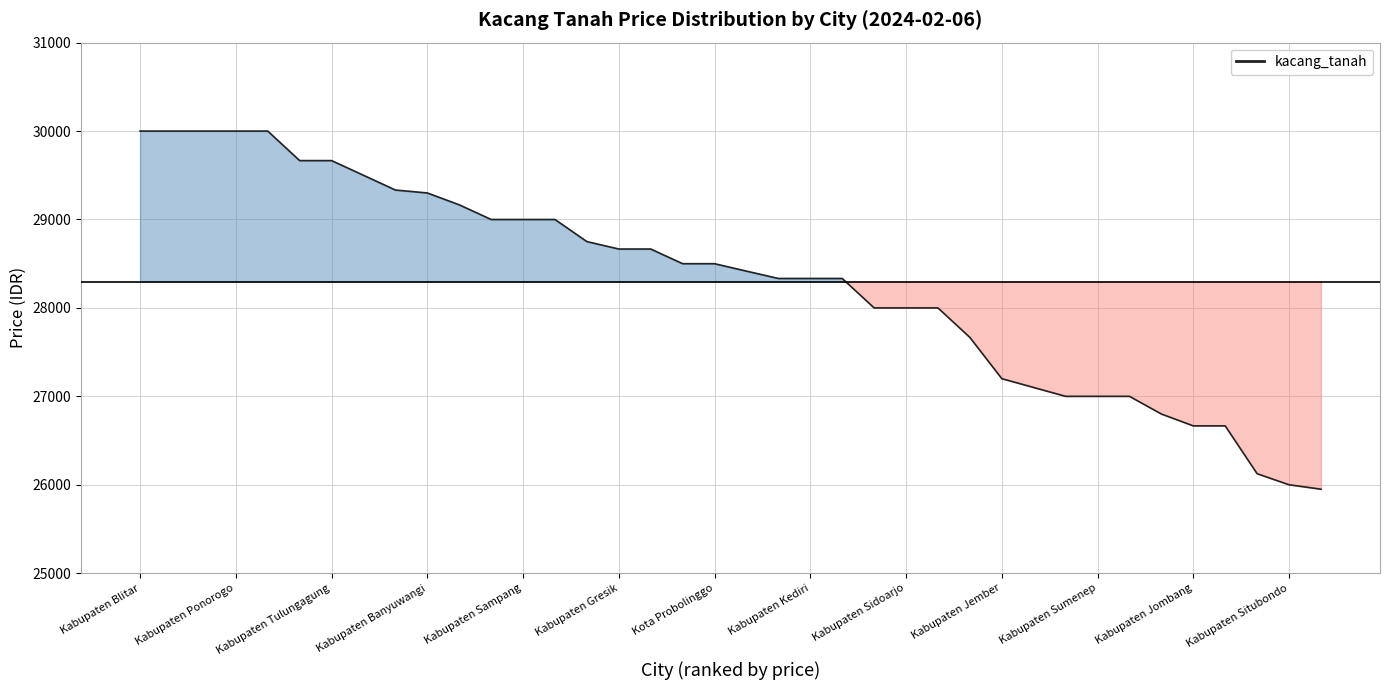

At which category does the chart reach its peak across all series?

Kabupaten Blitar